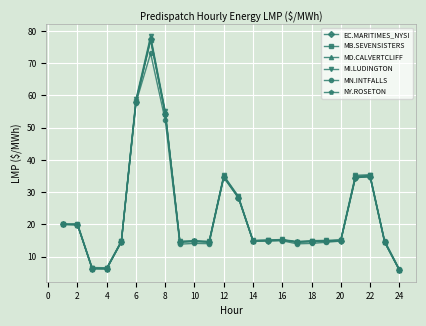

At how many categories does at least one series exceed 66?

1